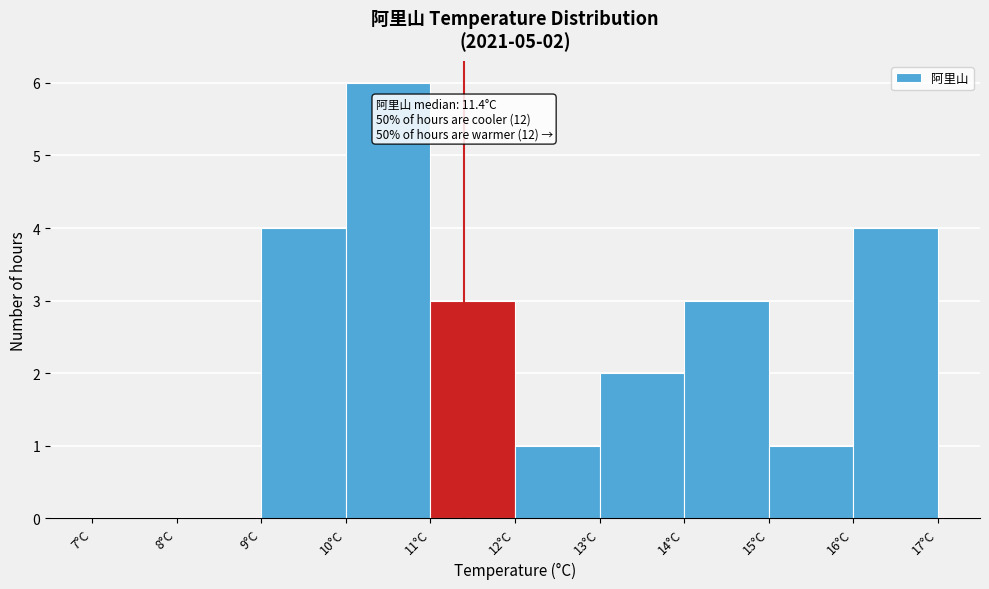

Which range on the x-axis has the tallest bar?

10 to 11